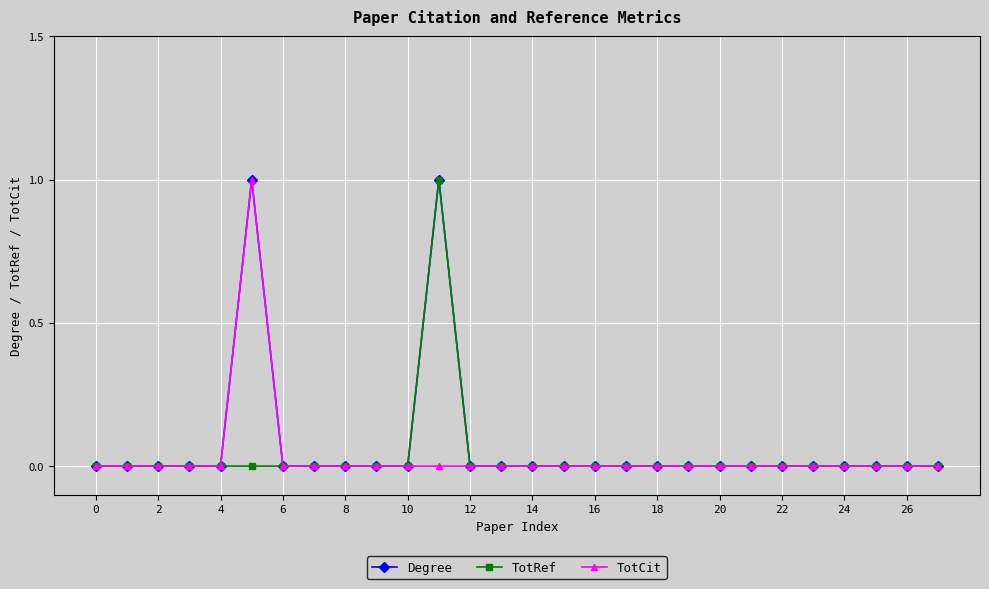

True or false: Degree has more than 0 points higher than both neighbors.

True